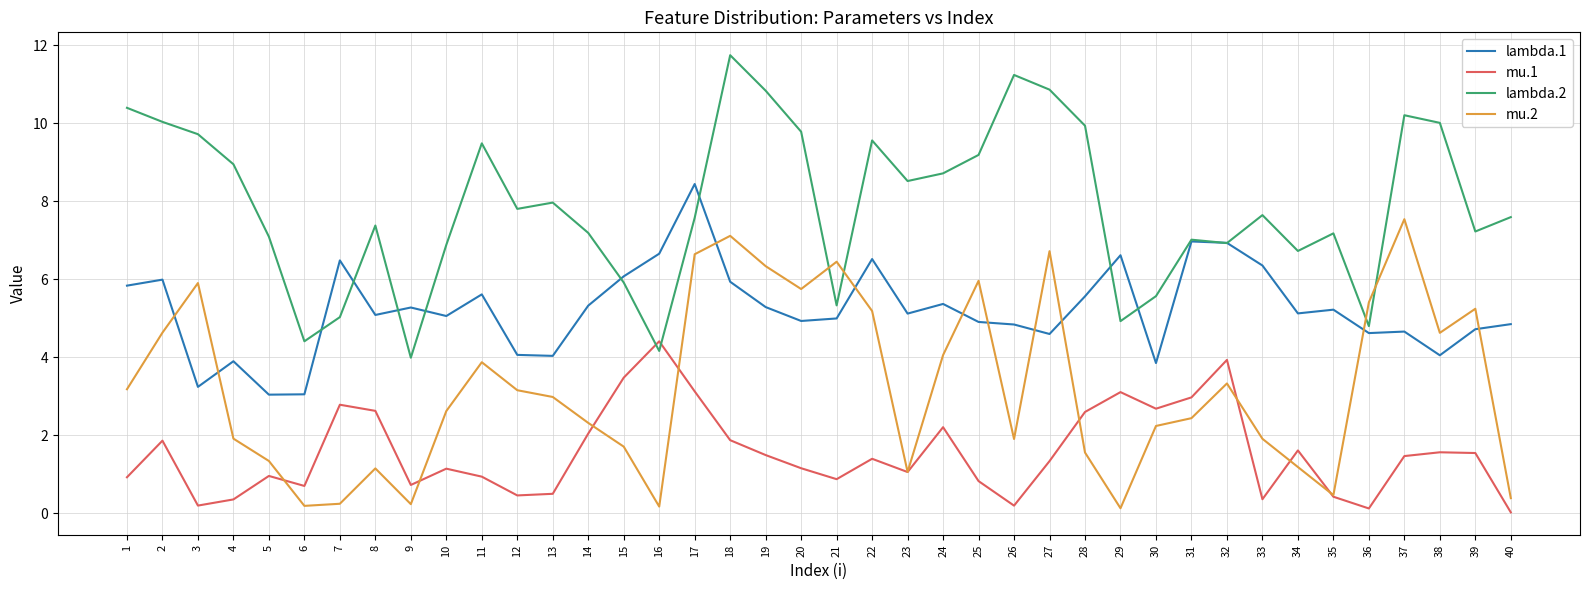

Does the chart have visible grid lines?

Yes